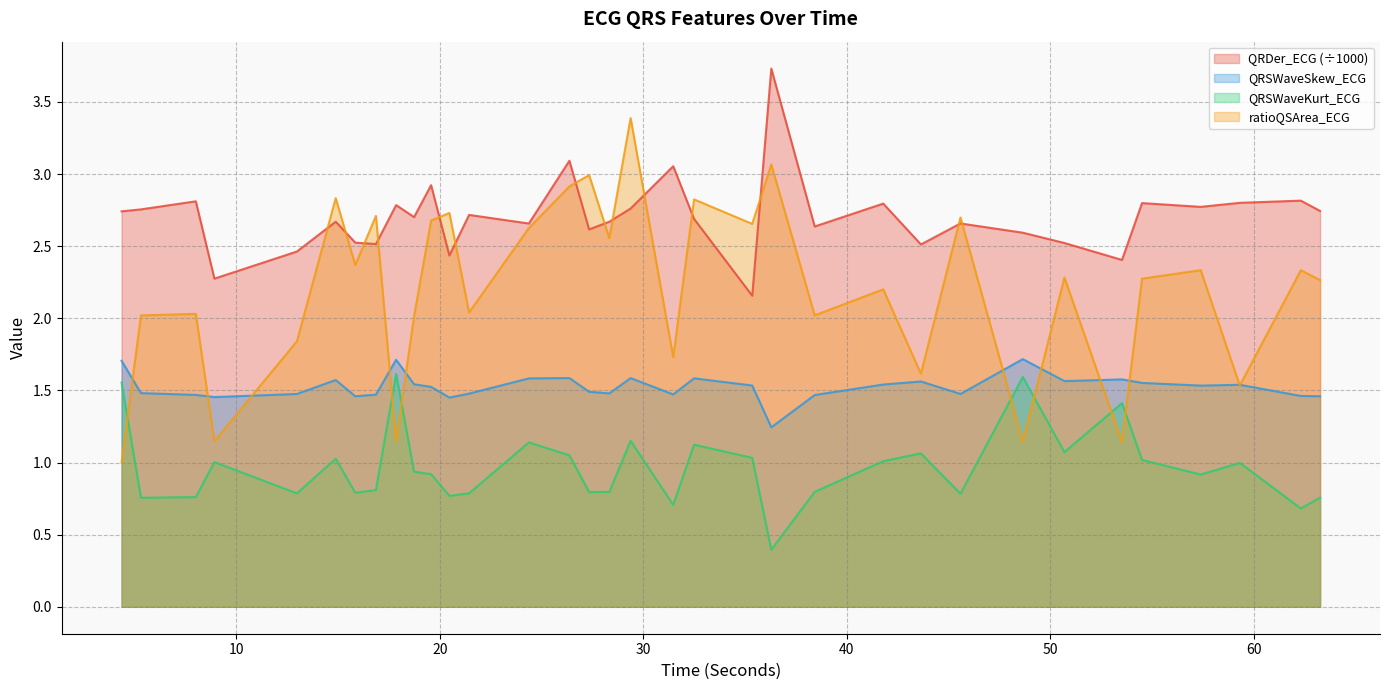

True or false: QRDer_ECG and QRSWaveSkew_ECG cross at least once.

False